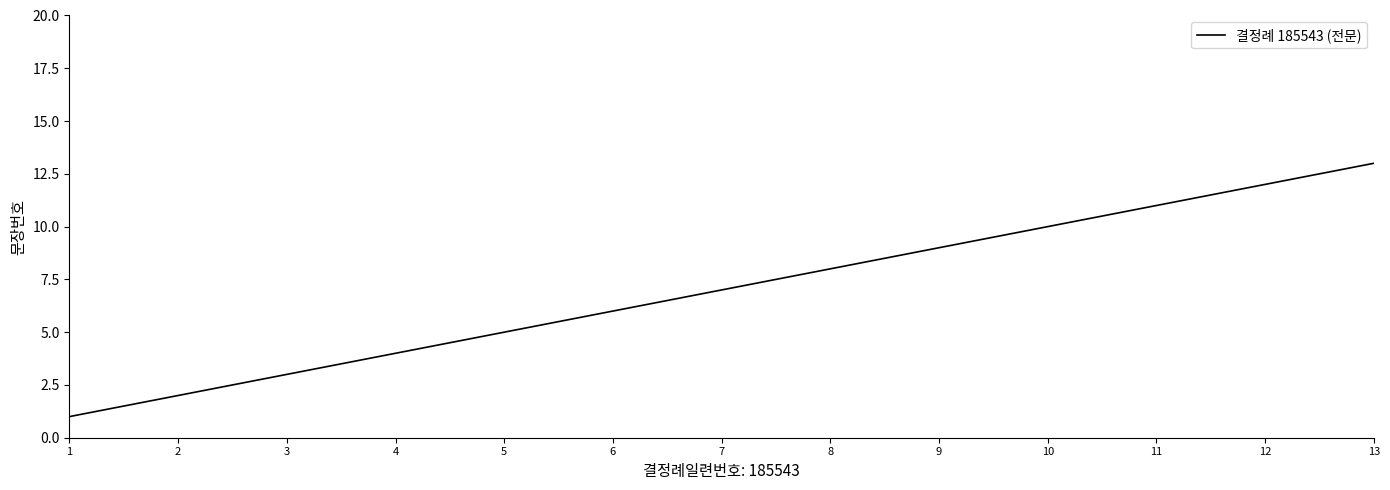

Reading left to right, transcribe all the data shown in this chart.

1=1	2=2	3=3	4=4	5=5	6=6	7=7	8=8	9=9	10=10	11=11	12=12	13=13